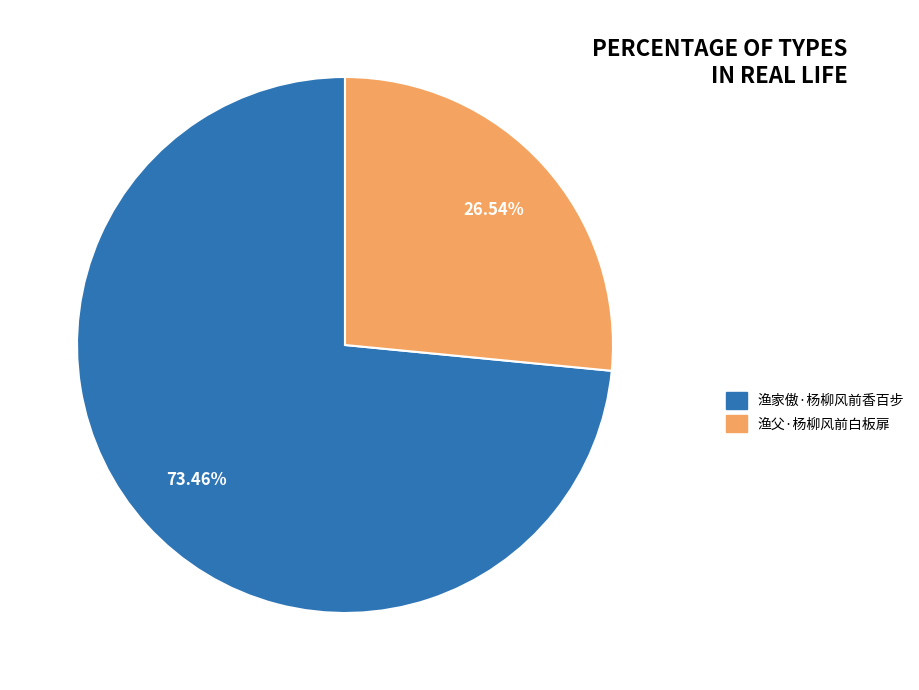

Which slice represents more than half of the pie?

渔家傲·杨柳风前香百步